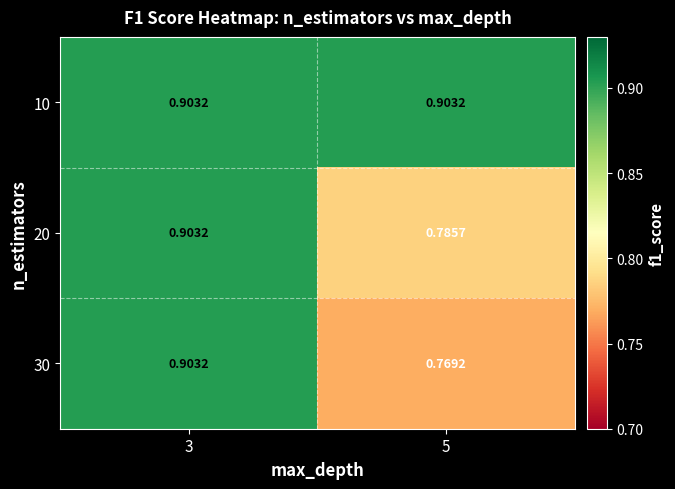

At which category is the sum across all series the highest?

3